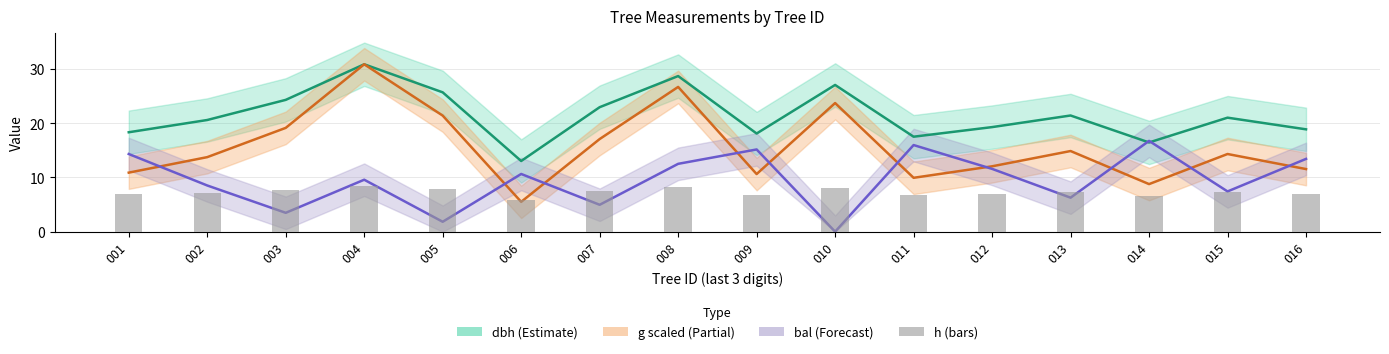

What is the spread (max minus min) of values at 015?

13.7